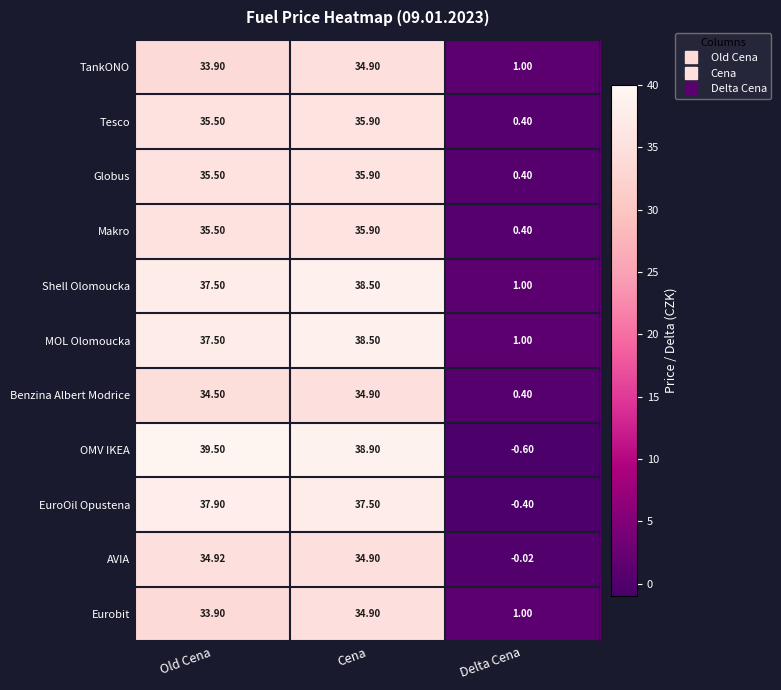

Which series changed the most between Cena and Delta Cena?

OMV IKEA